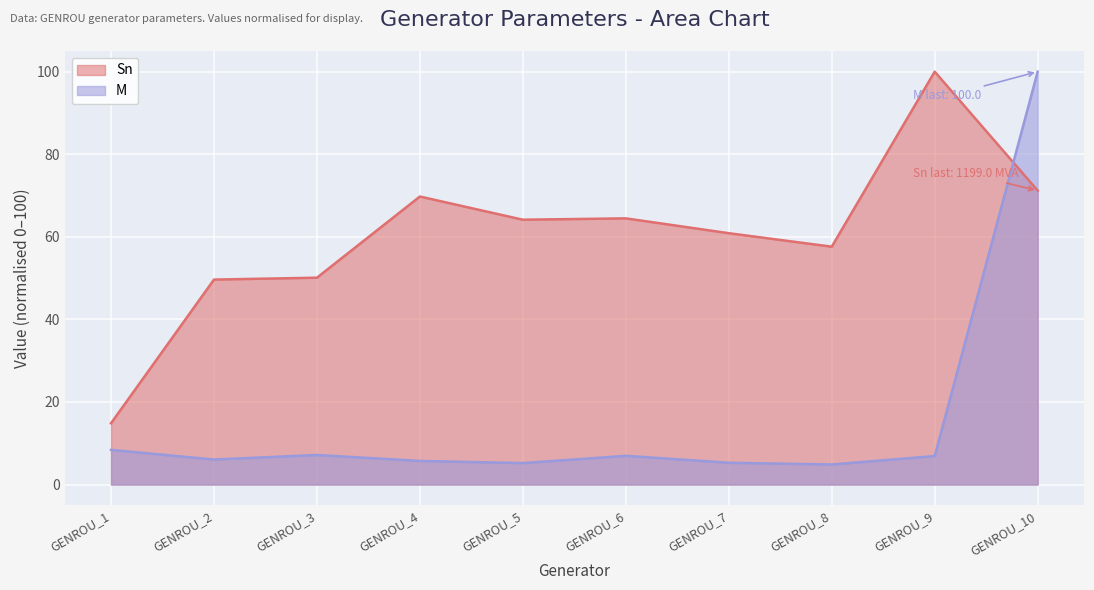

The value of M at GENROU_6 is 10.9. True or false?

False